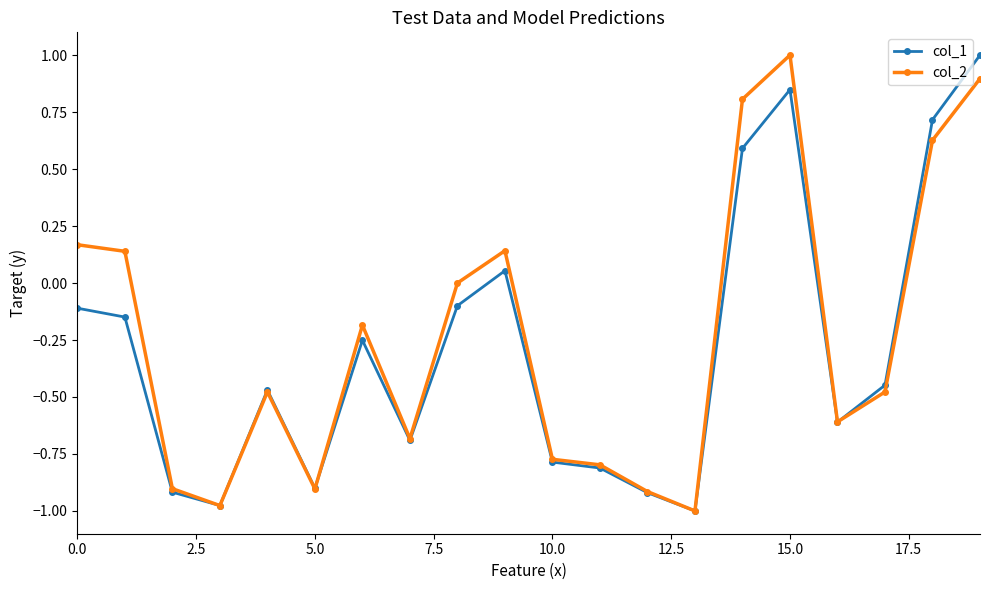

What is the maximum value for col_2?

1.0